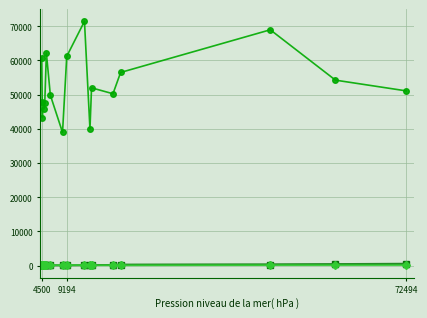

What is the greatest value displayed?

71421.5